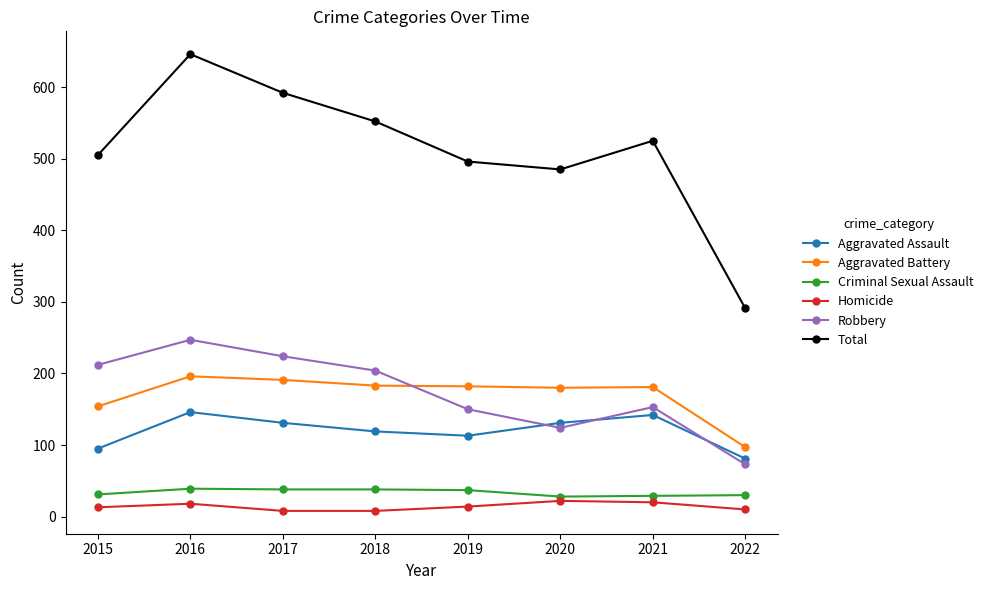

Which category has the lowest value in the Robbery series?

2022